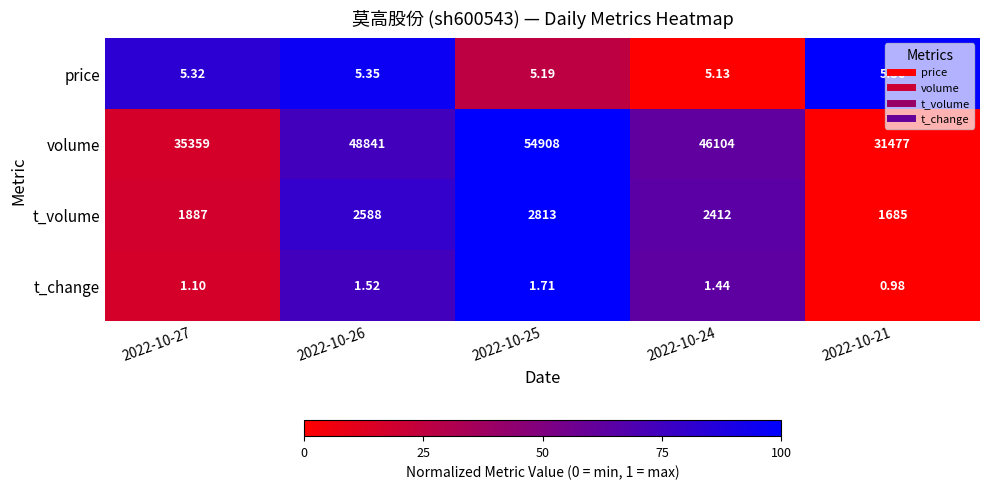

Between 2022-10-26 and 2022-10-25, which series saw the biggest shift?

volume